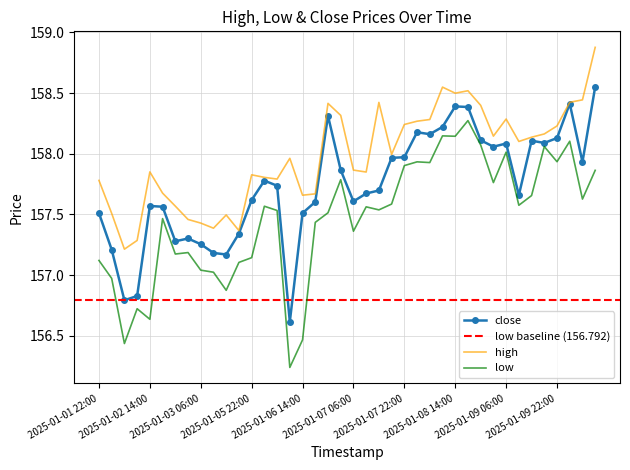

What is the label of the 35th point from the left?

2025-01-09 14:00